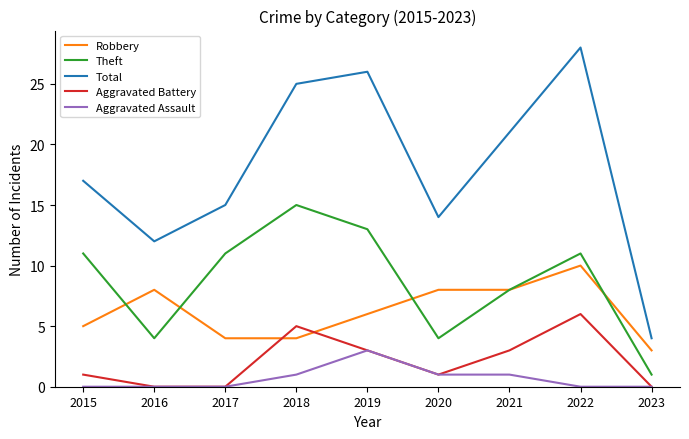

How many interior local peaks does the Theft series have?

2